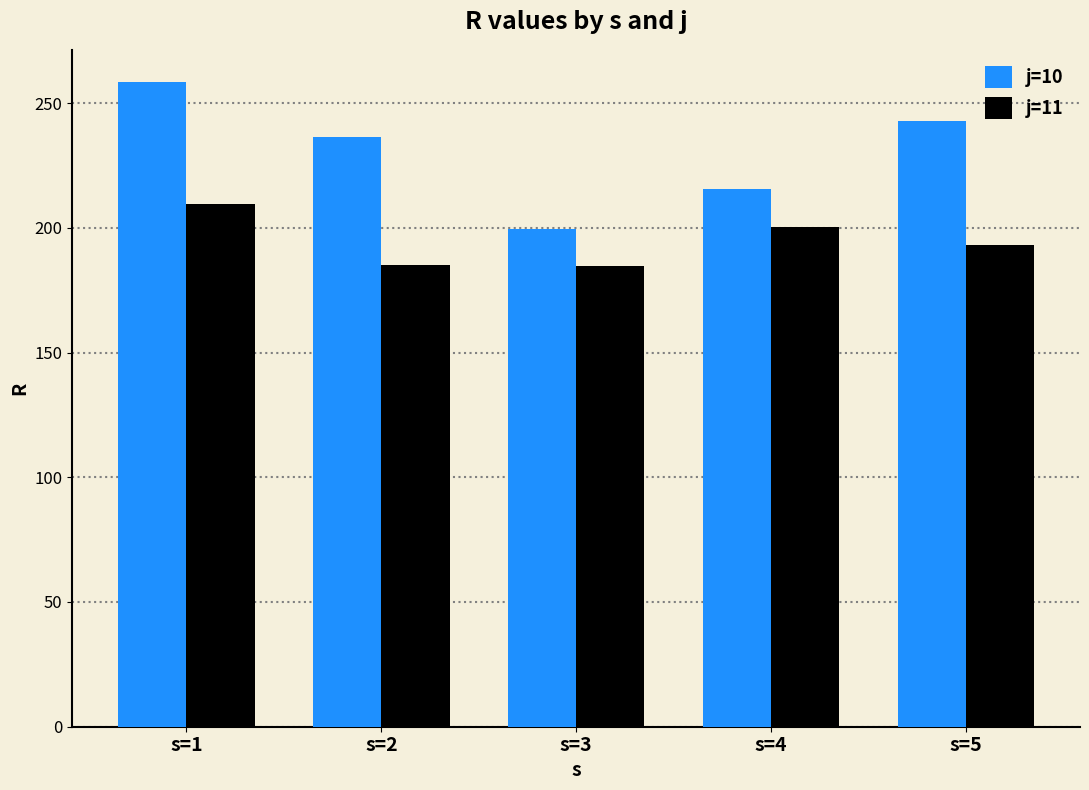

What is the difference between the j=10 values at s=4 and s=2?

20.7